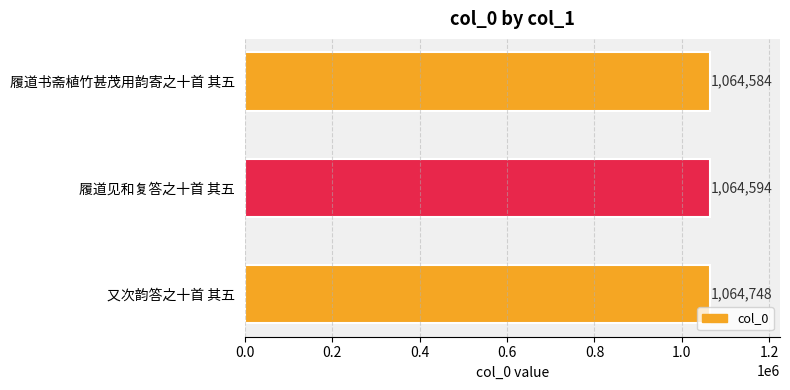

Count the number of data series in this chart.

1